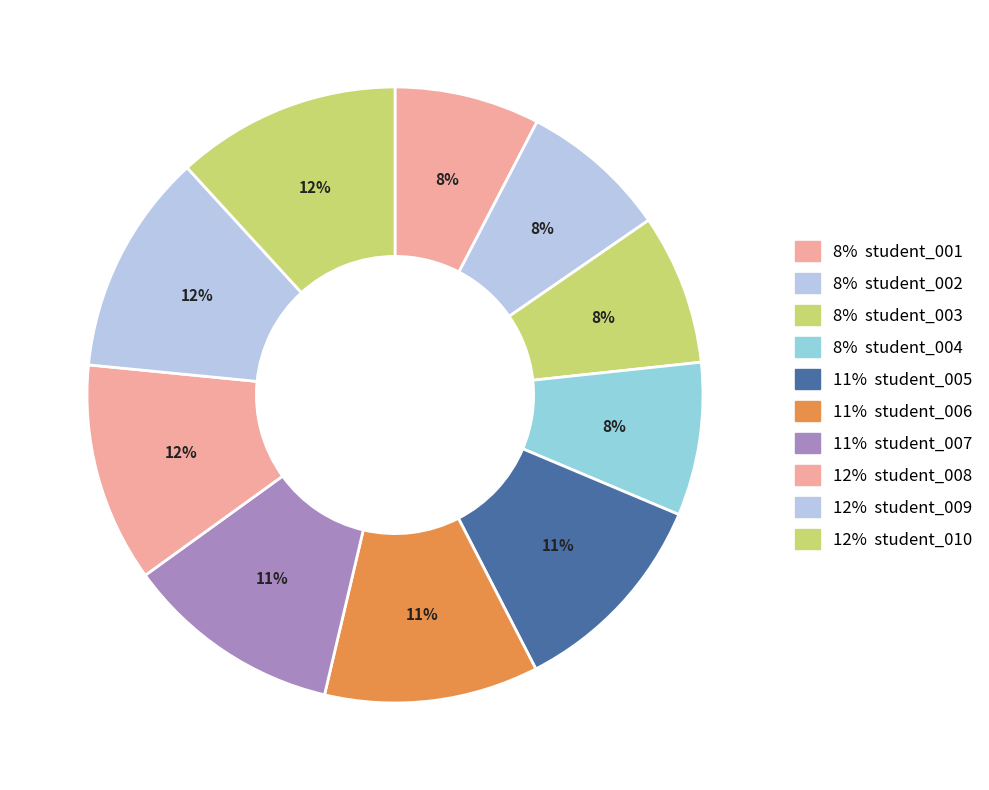

Which slice is the largest?

student_010